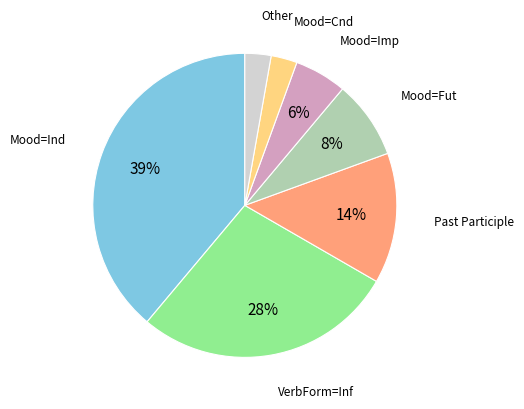

To the nearest percent, what is the average slice percentage?

14%